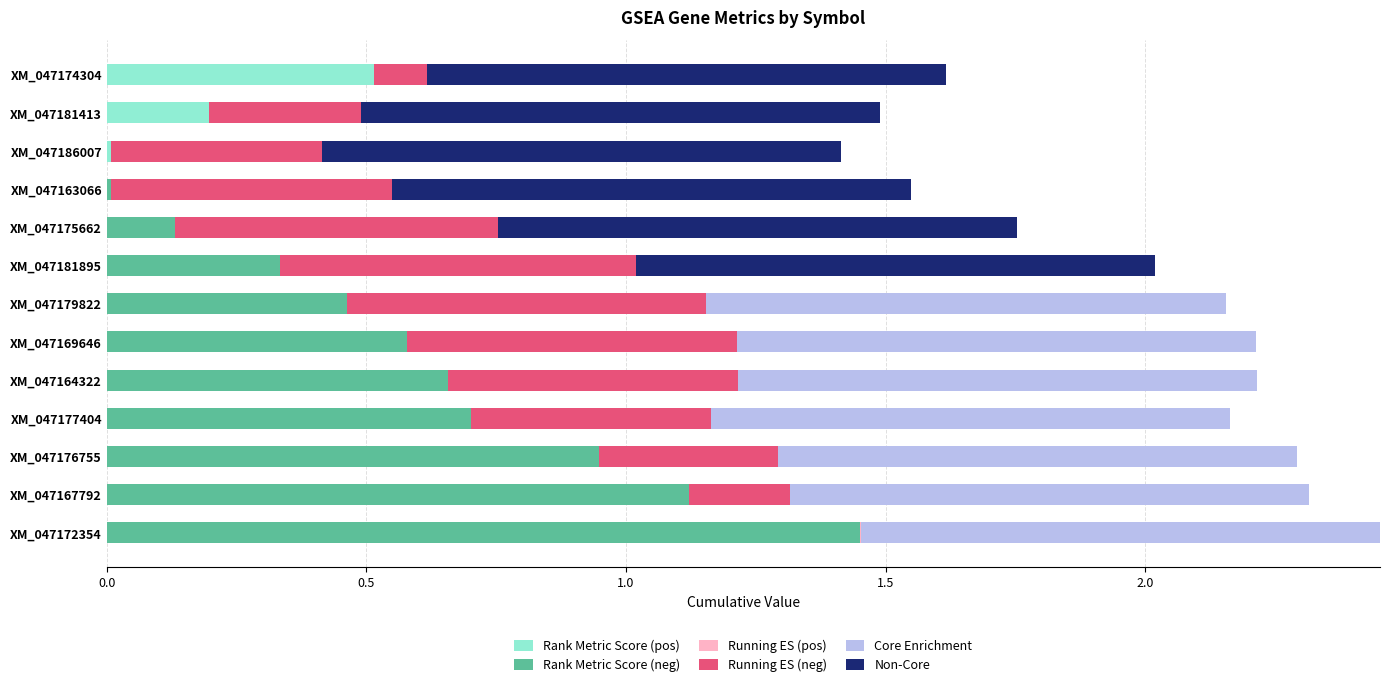

Which series has the largest total across all categories?

Core Enrichment